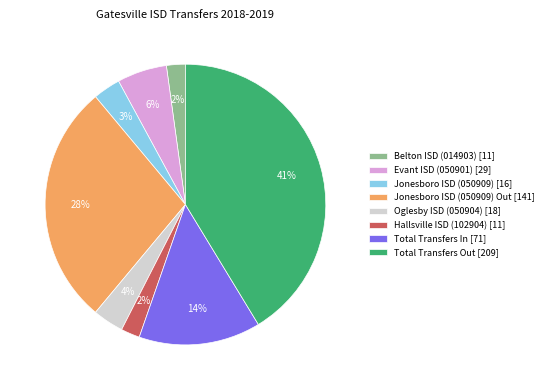

To the nearest percent, what percentage of the pie is Evant ISD (050901) [29]?

6%